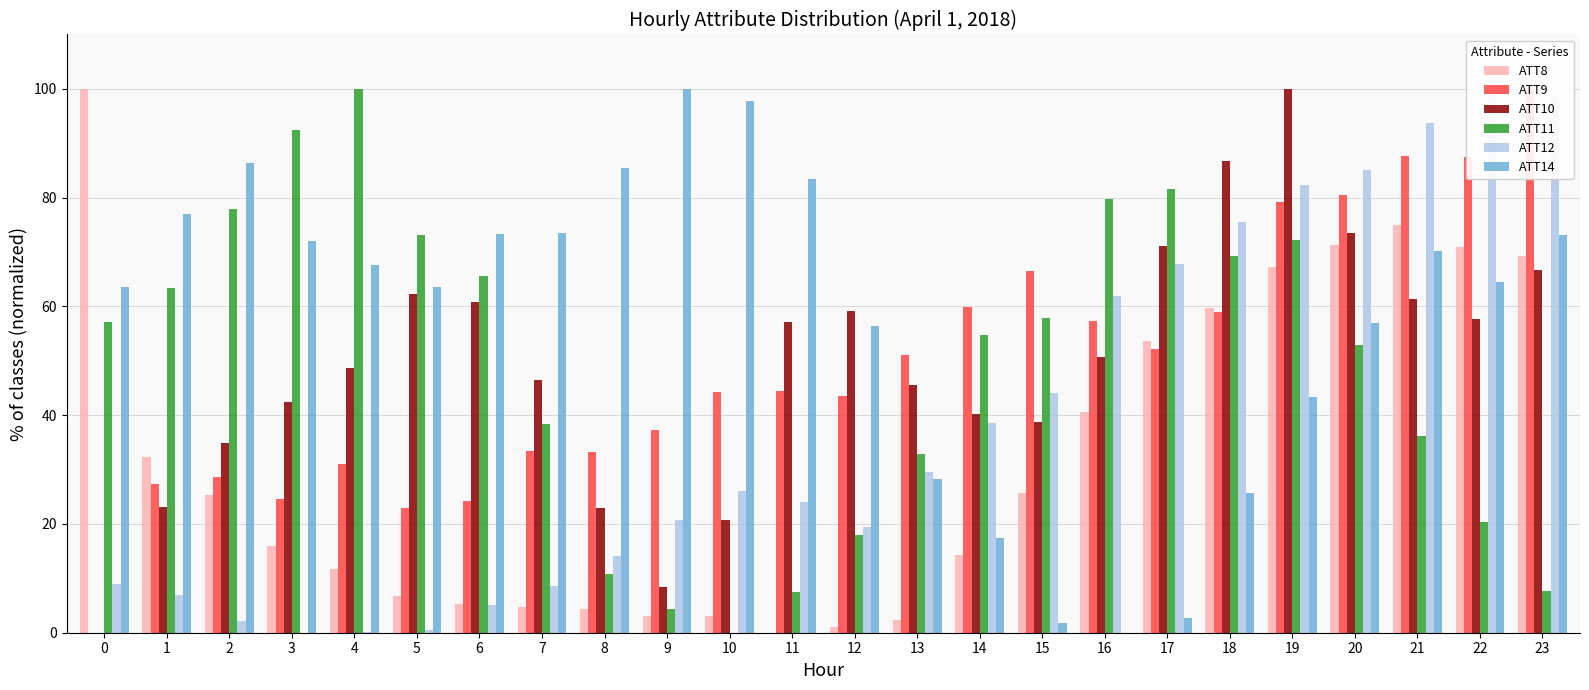

Is it true that ATT10 equals 111.2 at 20?

False